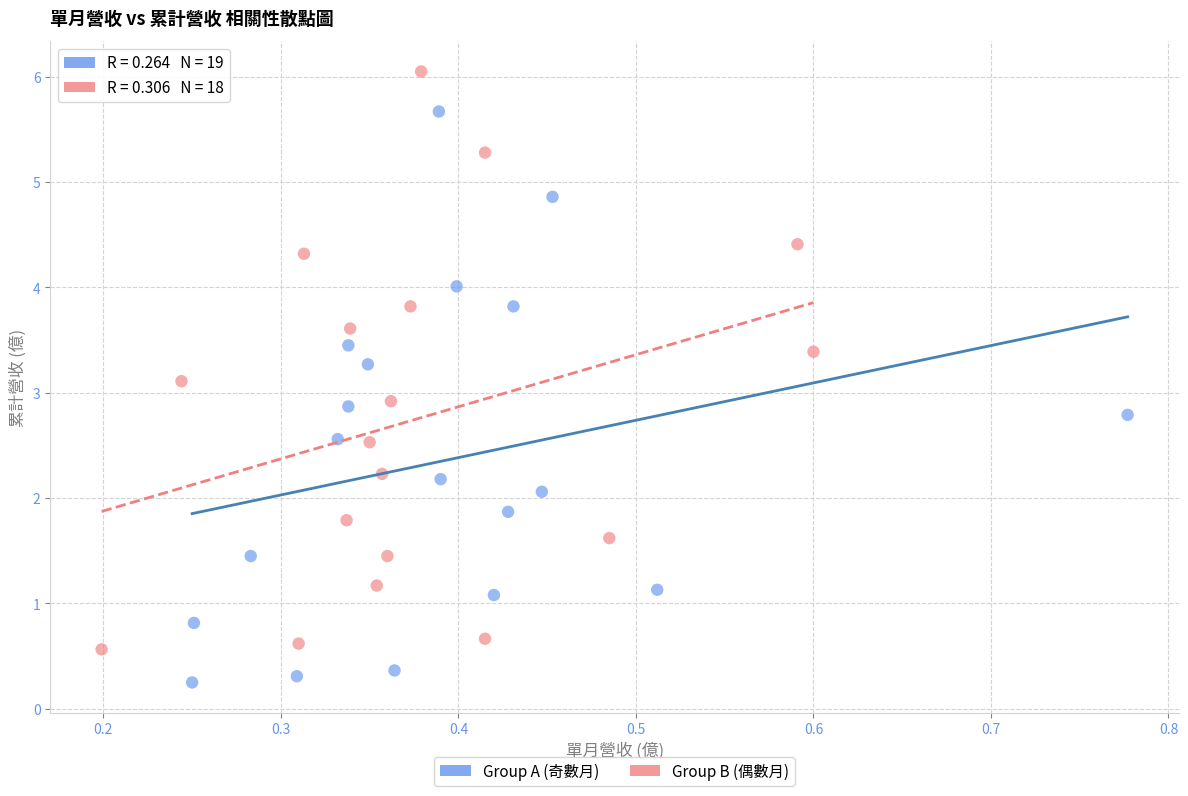

Which series contains the lowest Y value?

Group A (奇數月)